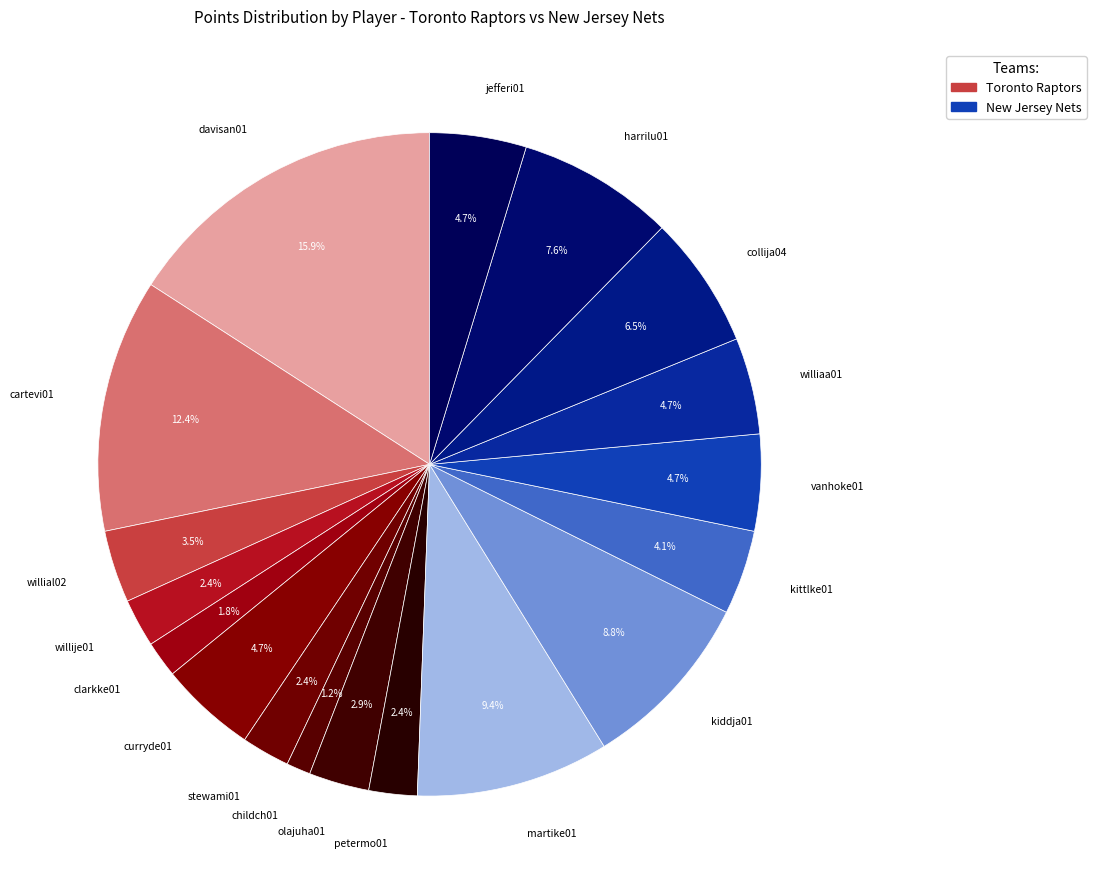

What is the largest slice in the pie chart?

davisan01